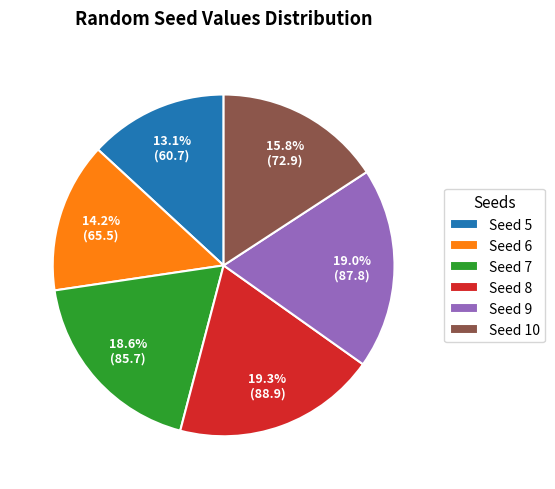

To the nearest percent, what is the difference between the largest and smallest slice percentages?

6%